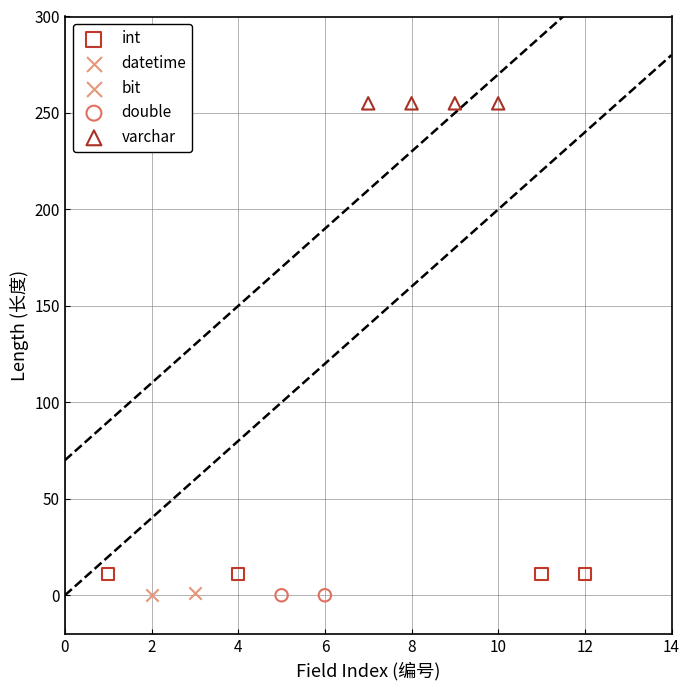

Which series contains the highest Y value?

varchar